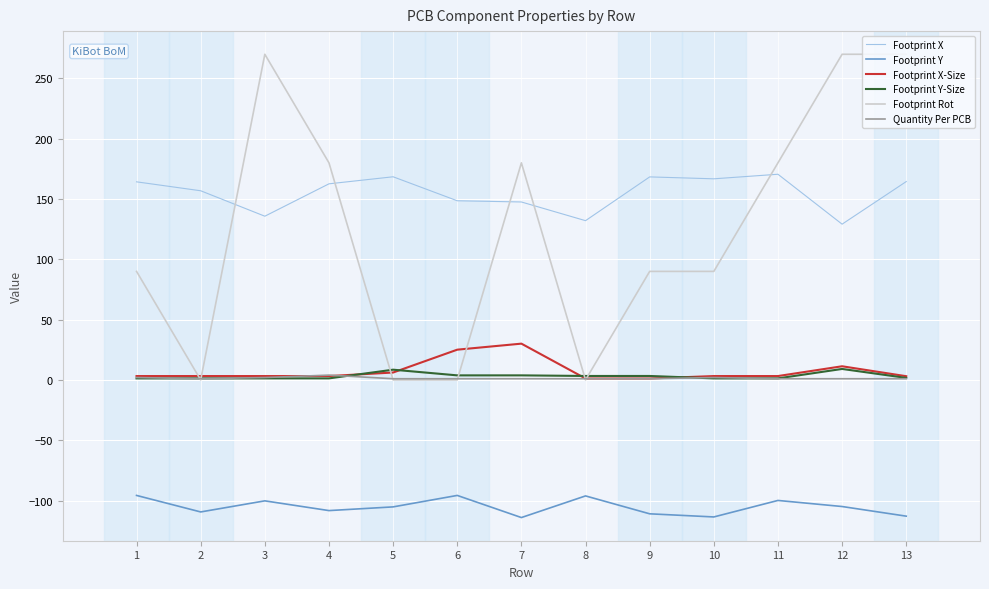

The Footprint Y-Size series shows 3.3 at 9. True or false?

True